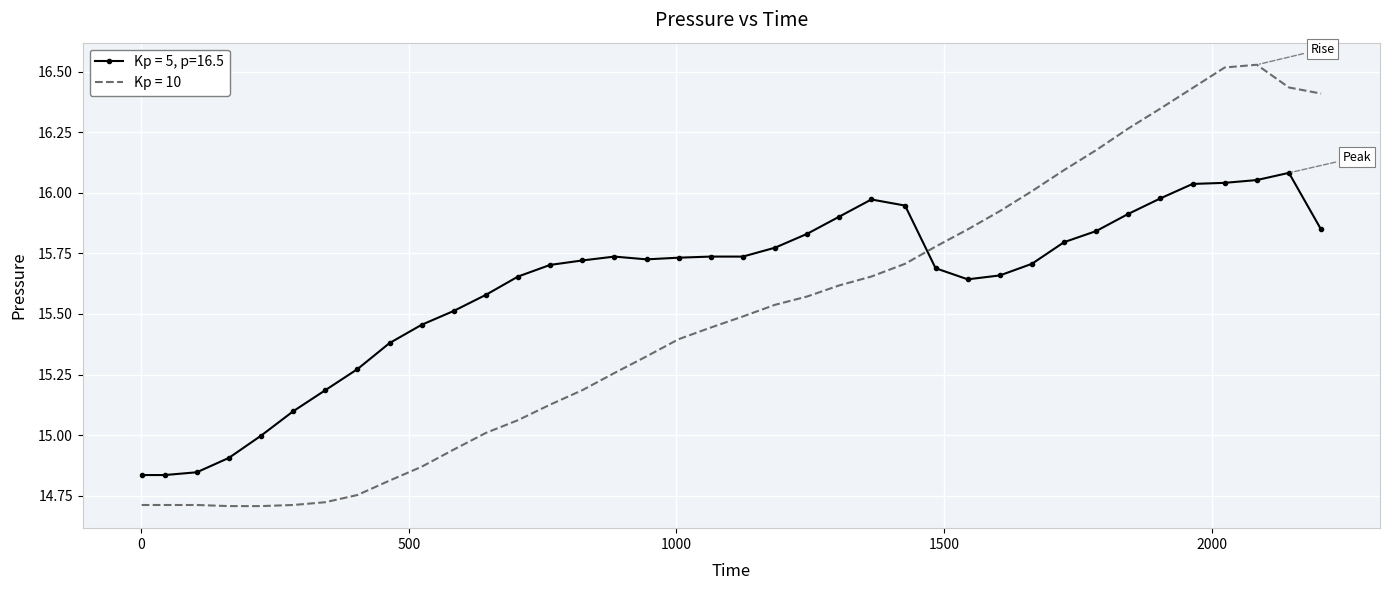

Which series has the largest total across all categories?

Kp = 5, p=16.5